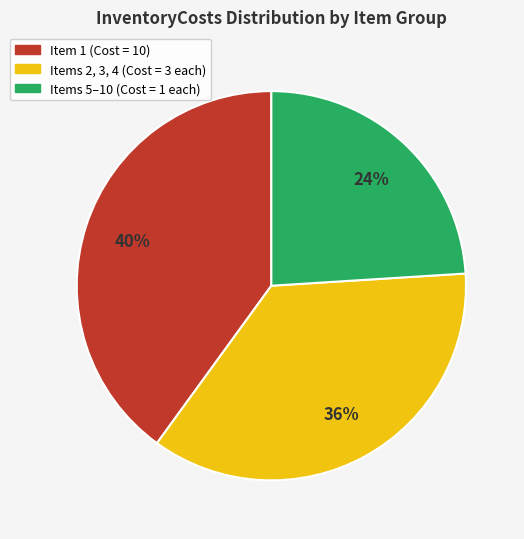

Is there any slice that represents more than half of the pie?

No